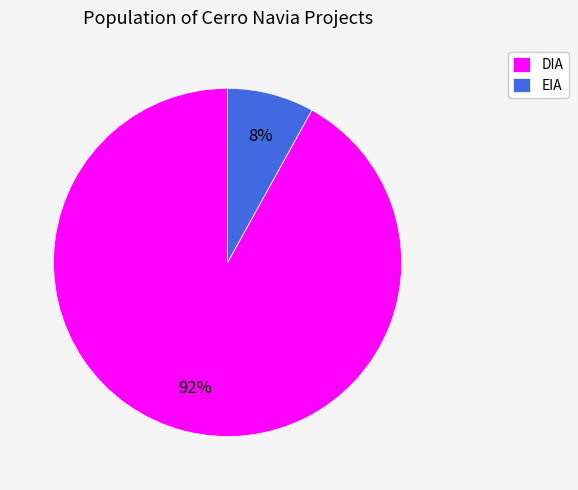

True or false: DIA accounts for 92% of the total.

True